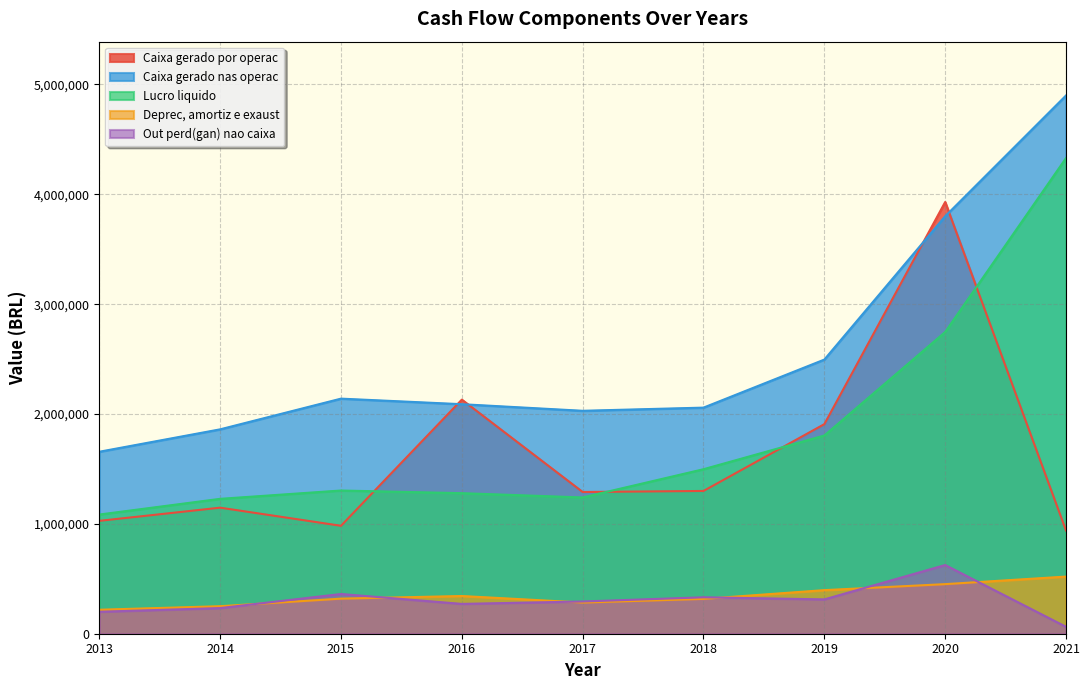

How many interior local peaks does the Caixa gerado por operac series have?

3